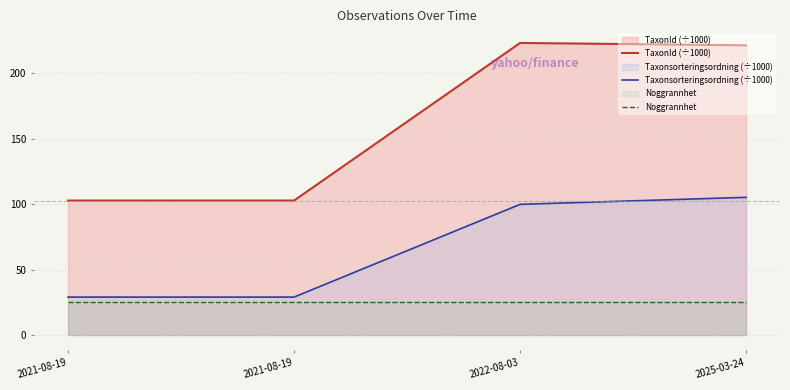

True or false: Taxonsorteringsordning (÷1000) and TaxonId (÷1000) intersect in this chart.

False